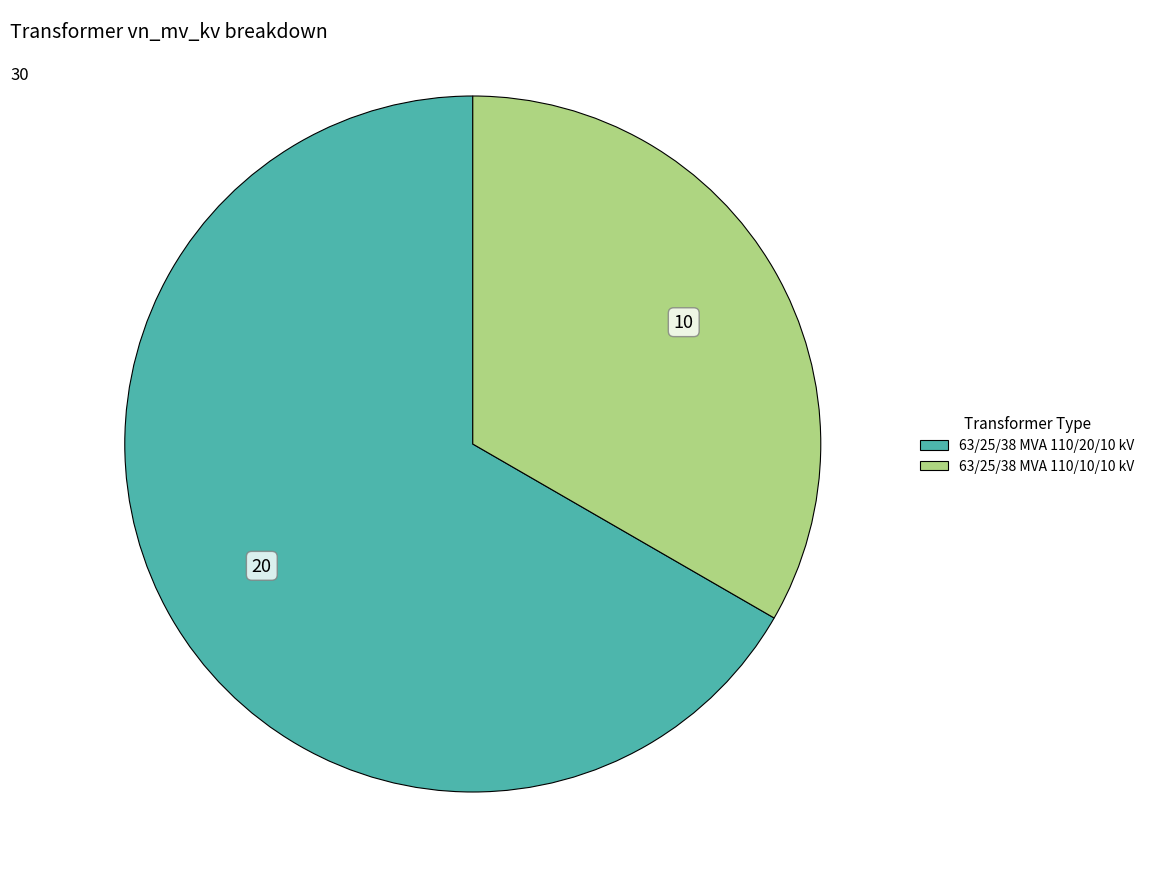

Is the sum of 63/25/38 MVA 110/20/10 kV and 63/25/38 MVA 110/10/10 kV greater than half?

Yes